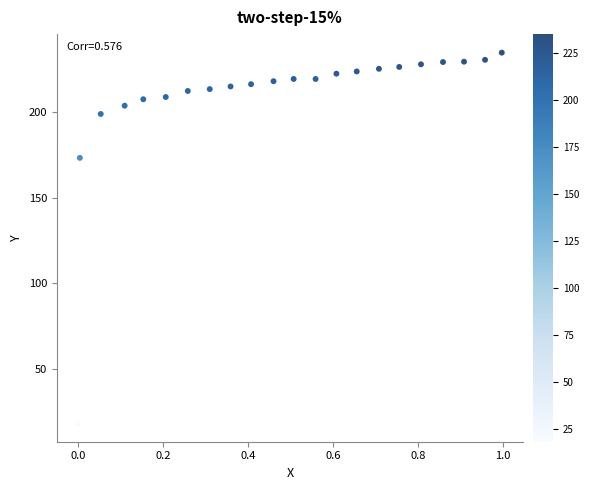

What Y value in the scatter plot is closest to 126?

173.3